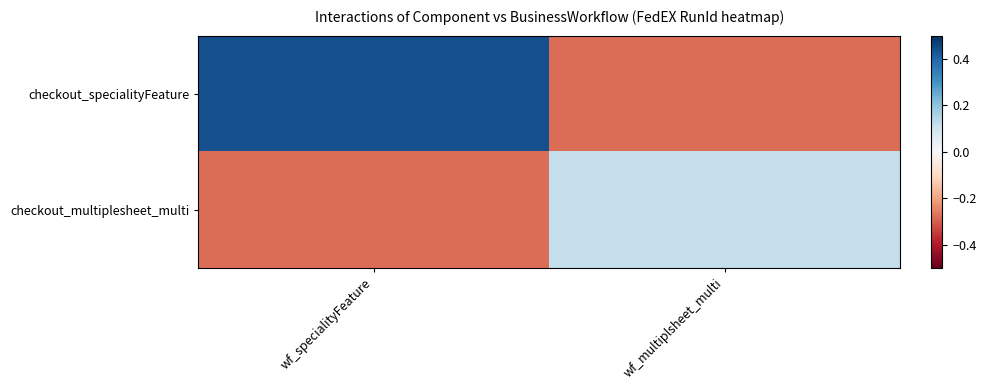

How many categories are shown in the chart?

2